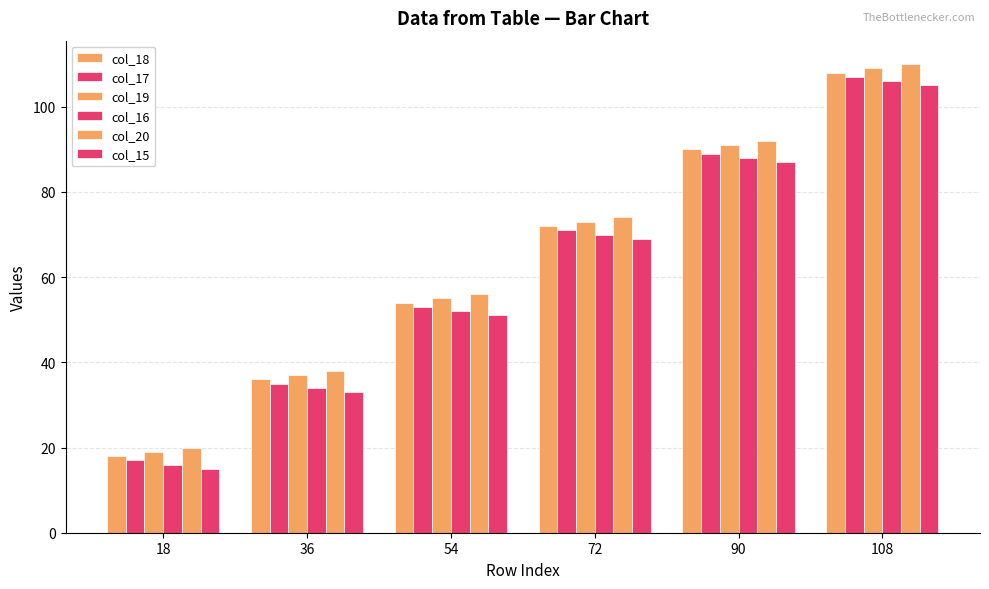

How many data points in col_16 are less than 70?

3